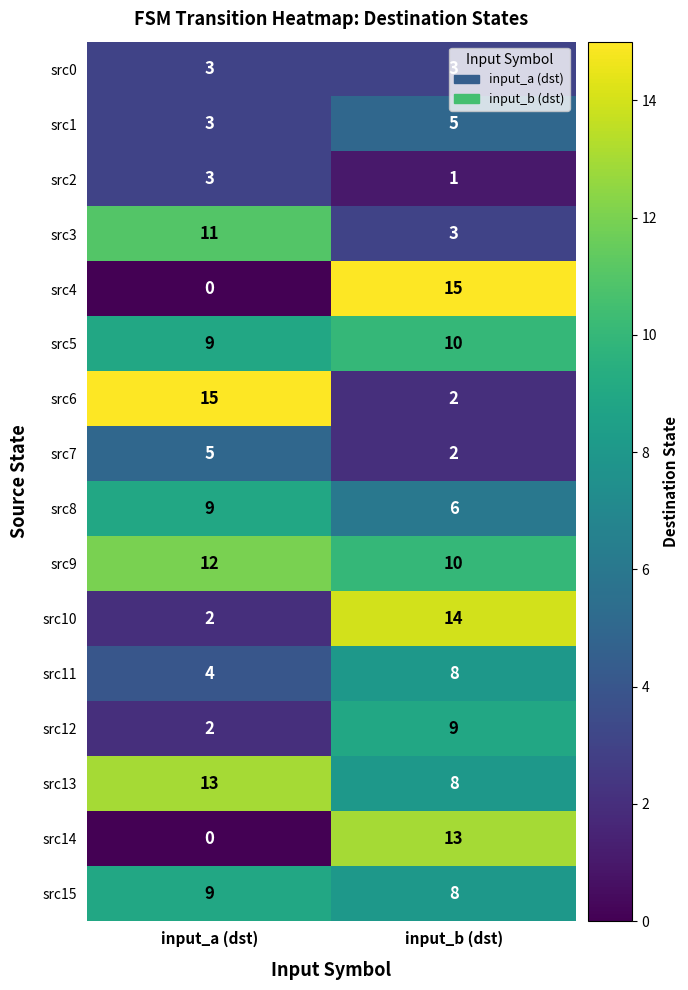

What is the sum of the src1 values at input_b (dst) and input_a (dst)?

8